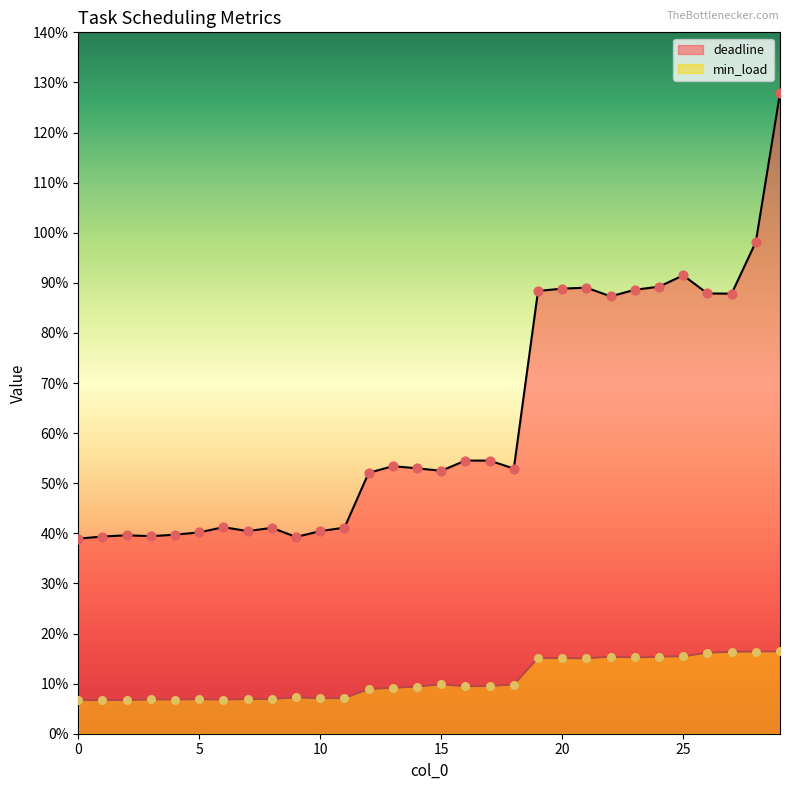

Which series contains the lowest Y value?

min_load